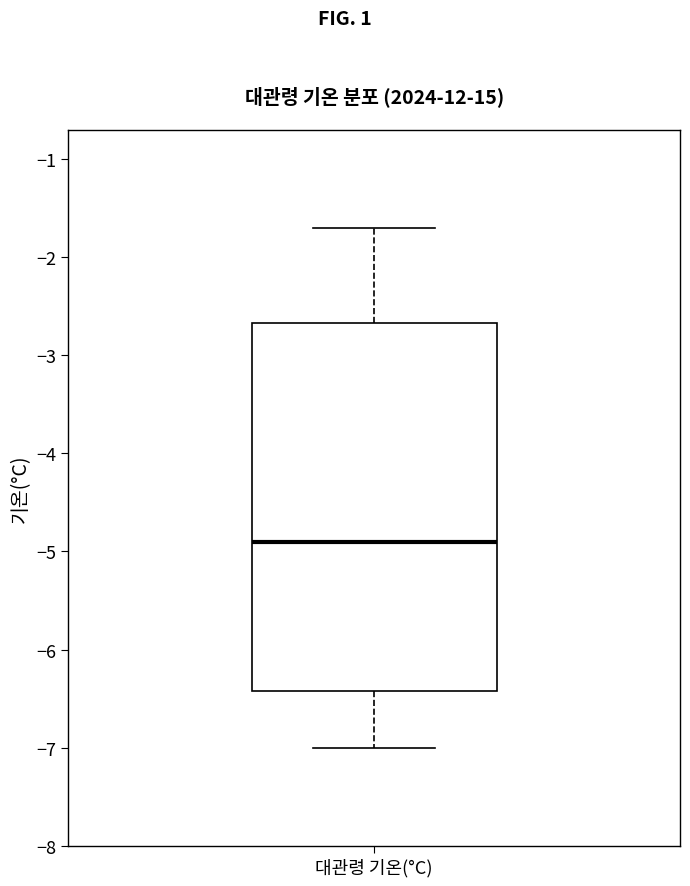

Transcribe this box plot: give where the median line is, the range the box spans, and where the two whiskers end, as read against the y-axis. The values are not printed on the chart, so give them approximately, as read against the axis.

median -4.9, box -6.4 to -2.7, whiskers -7.0 to -1.7